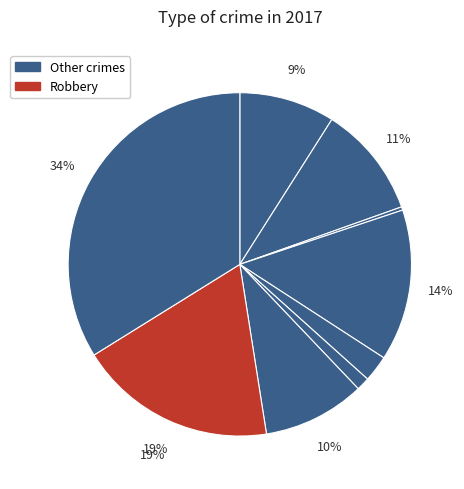

To the nearest percent, what is the difference between the largest and smallest slice percentages?

34%